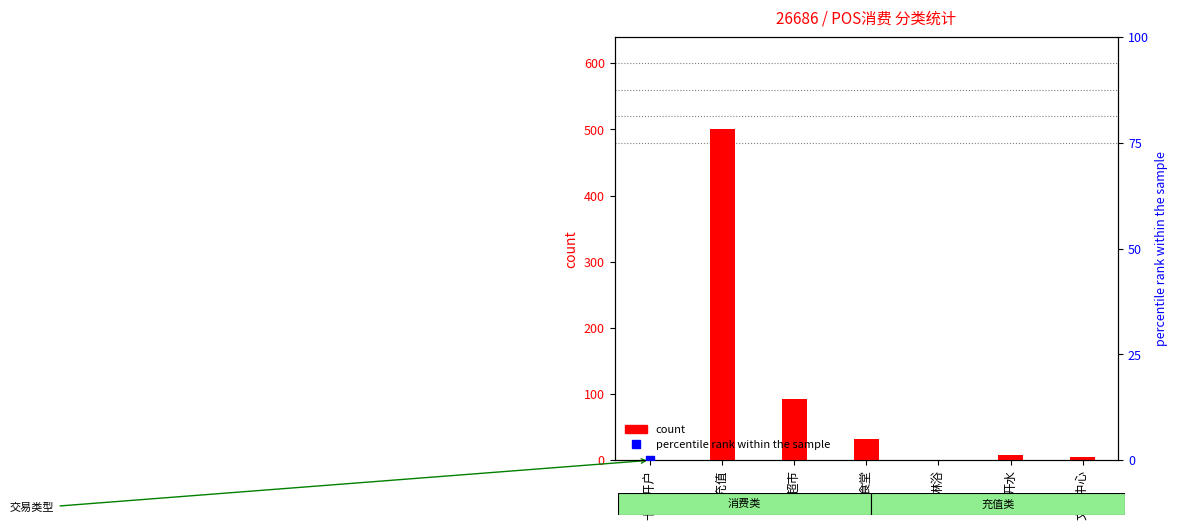

Which series reaches the maximum Y coordinate?

count